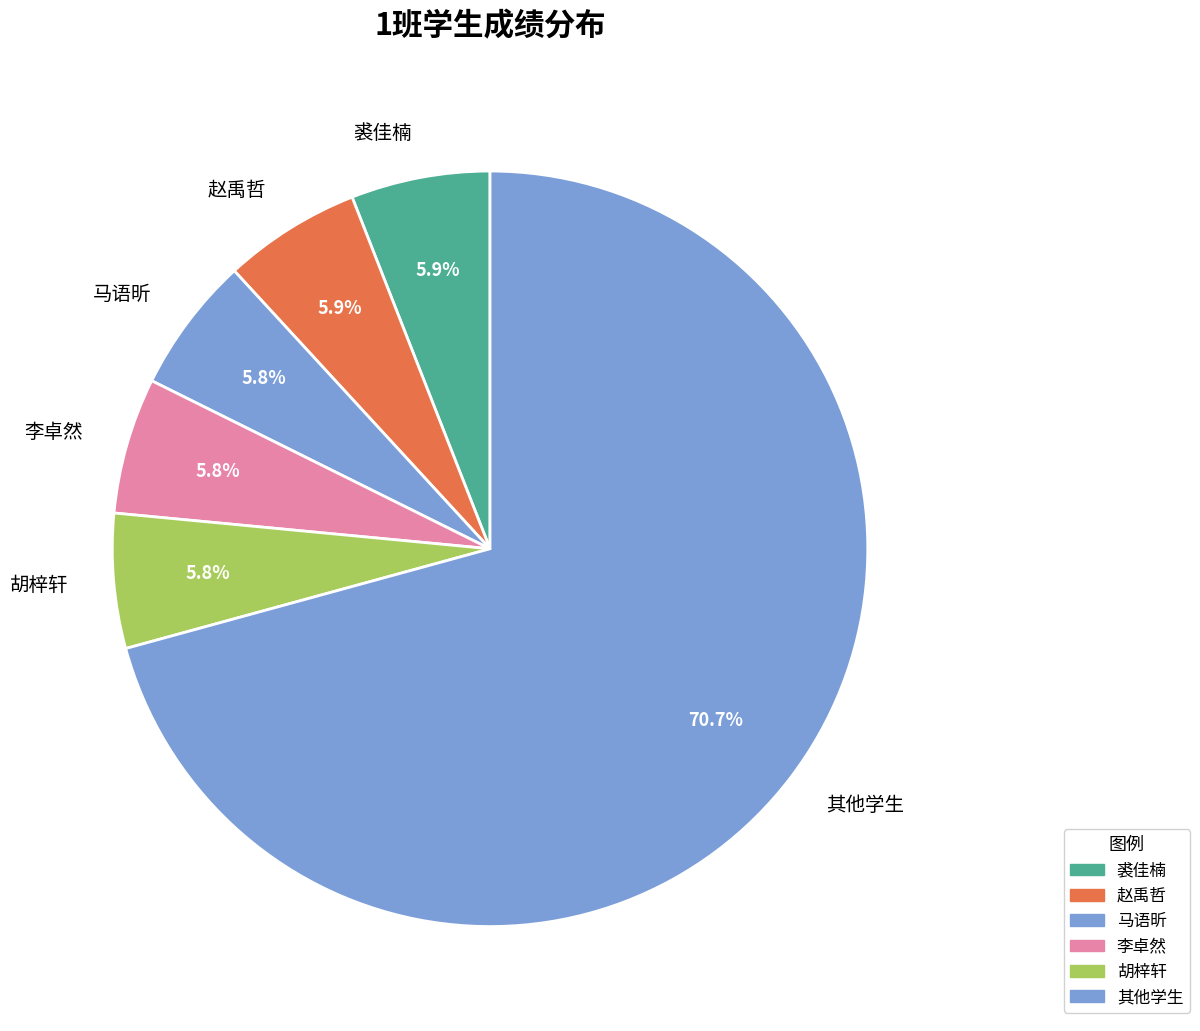

Which slice is the largest?

其他学生